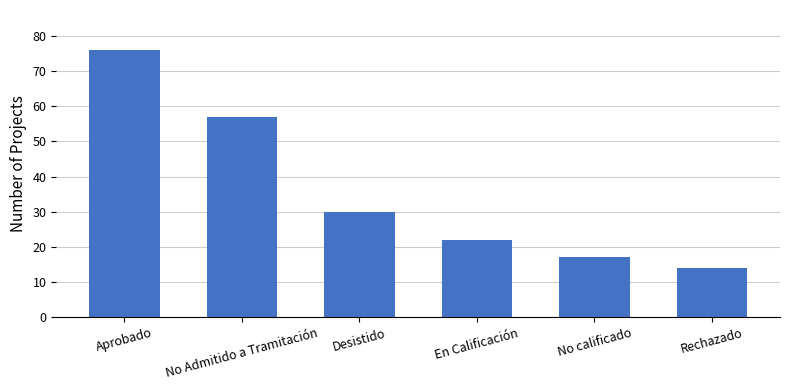

Which has a higher value, En Calificación or Desistido?

Desistido